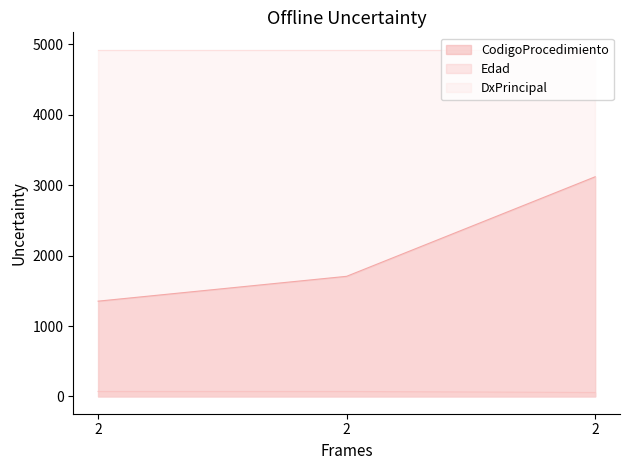

Rank the categories by DxPrincipal value from lowest to highest.

2, 2, 2